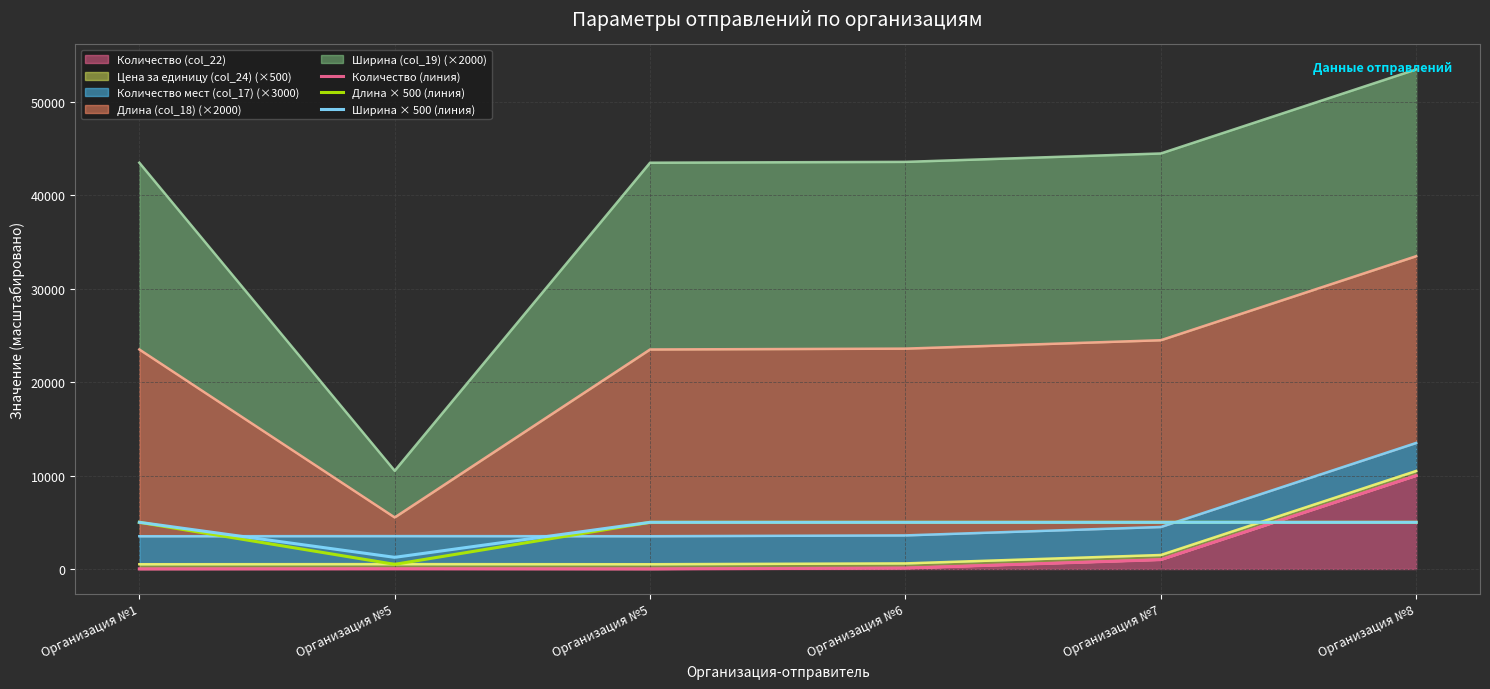

In Длина × 500 (линия), how many points are lower than both neighbors (excluding endpoints)?

1